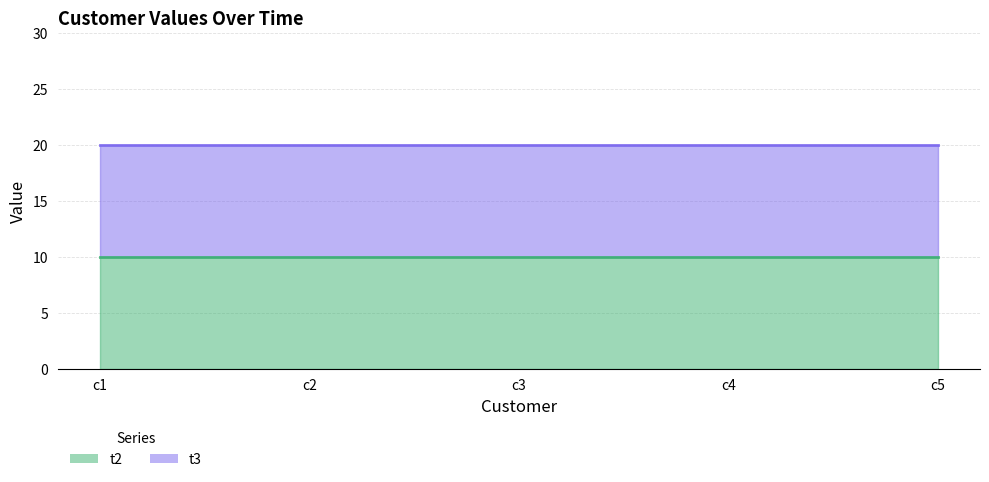

Rank the series by their average value, from lowest to highest.

t2, t3